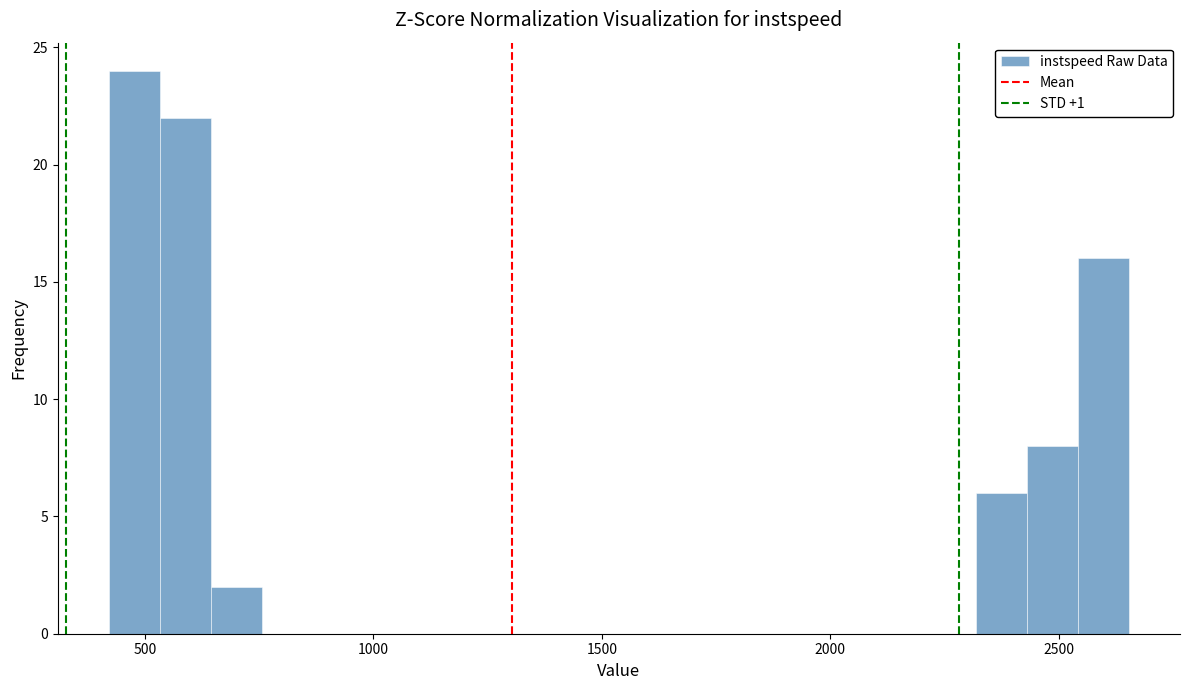

Around what value on the x-axis is the tallest bar? Give the approximate position of its centre, as read against the axis.

500